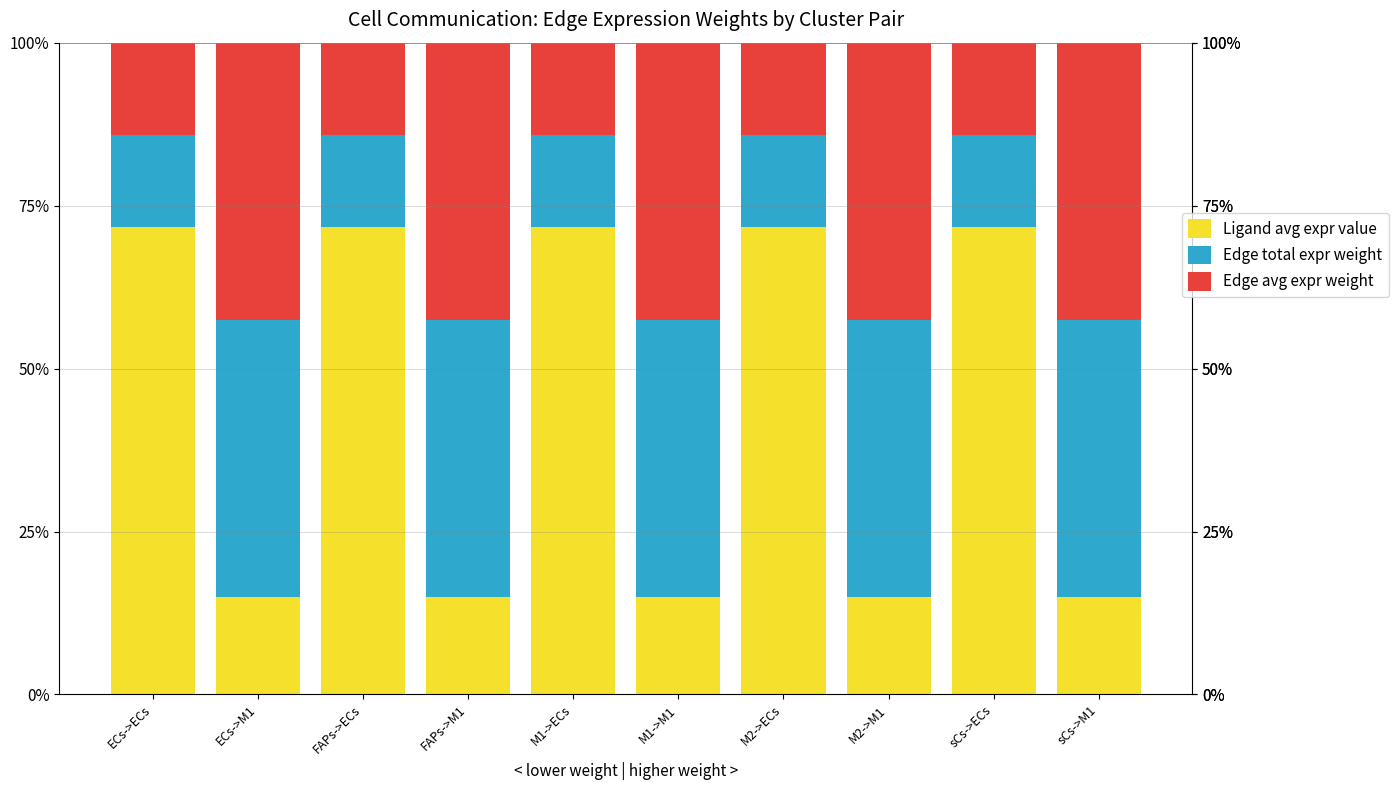

Reading right to left, list the values for the Ligand avg expr value series.

14.9	71.7	14.9	71.7	14.9	71.7	14.9	71.7	14.9	71.7